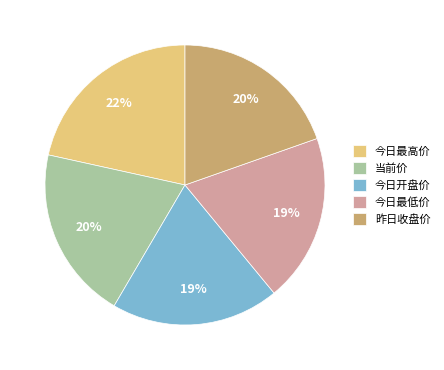

Between 今日最低价 and 当前价, which is larger?

当前价